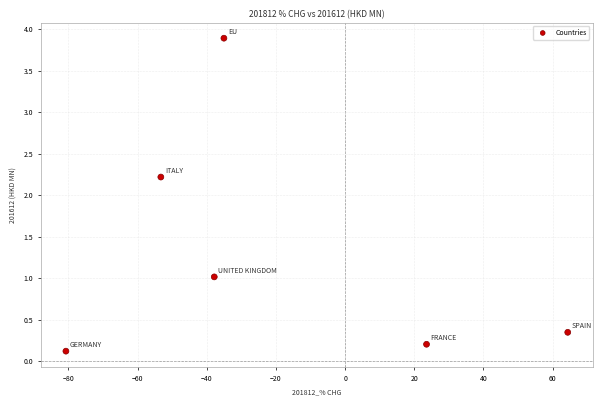

What is the average X value?

-19.8